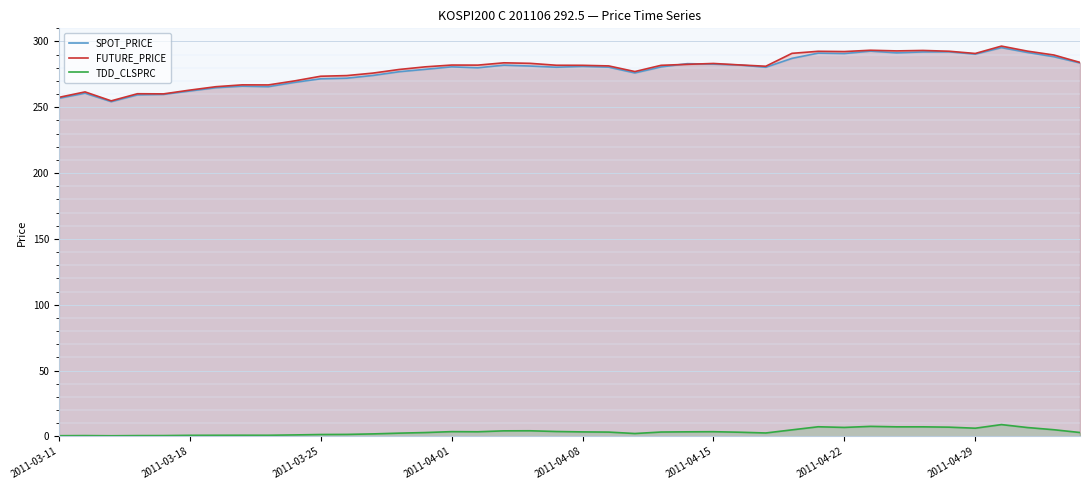

What is the average value of the TDD_CLSPRC series?

3.4